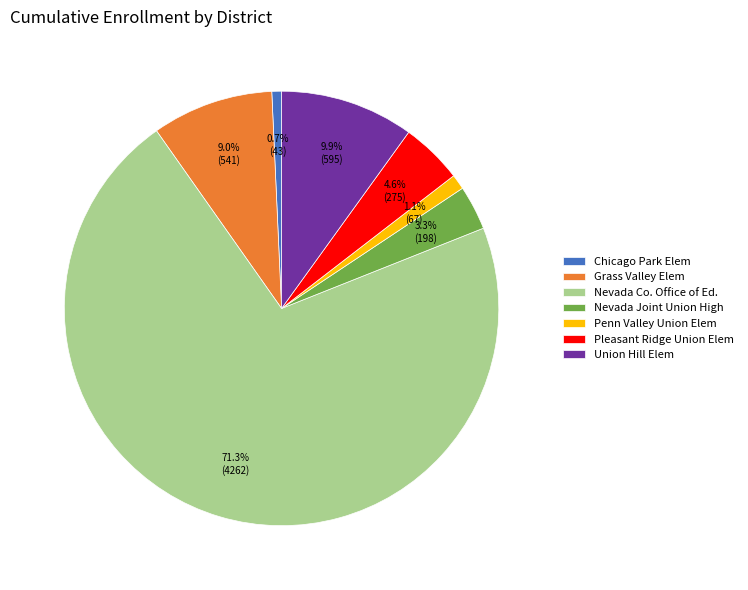

Is there any slice that represents more than half of the pie?

Yes